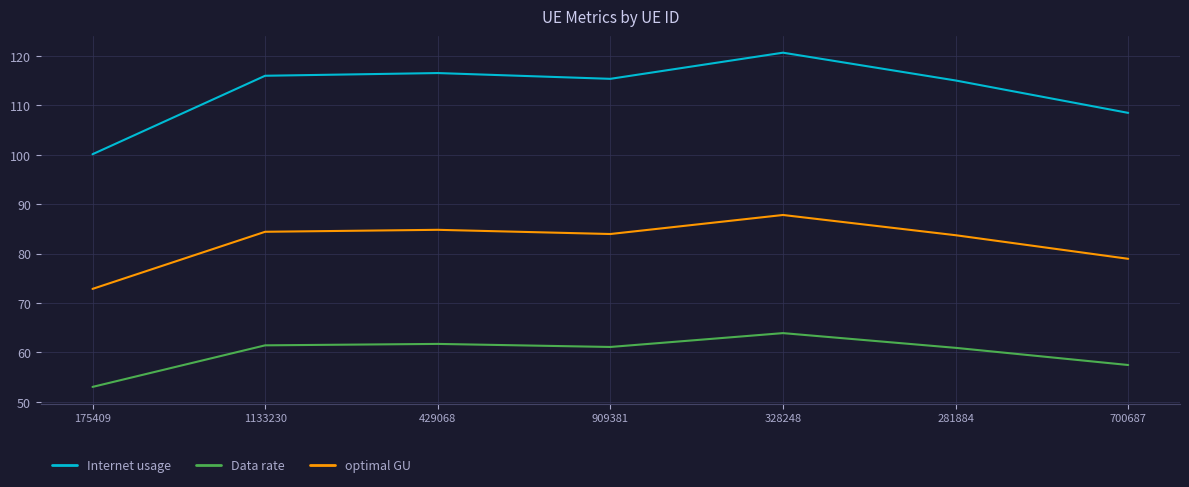

What is the spread (max minus min) of values at 429068?

54.8